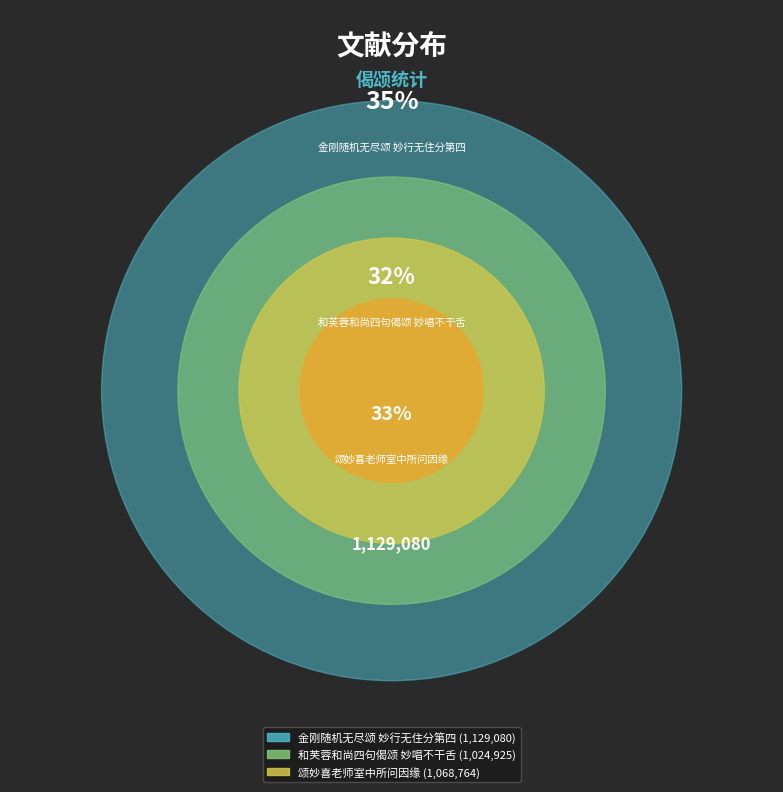

Count the number of slices in the pie.

3